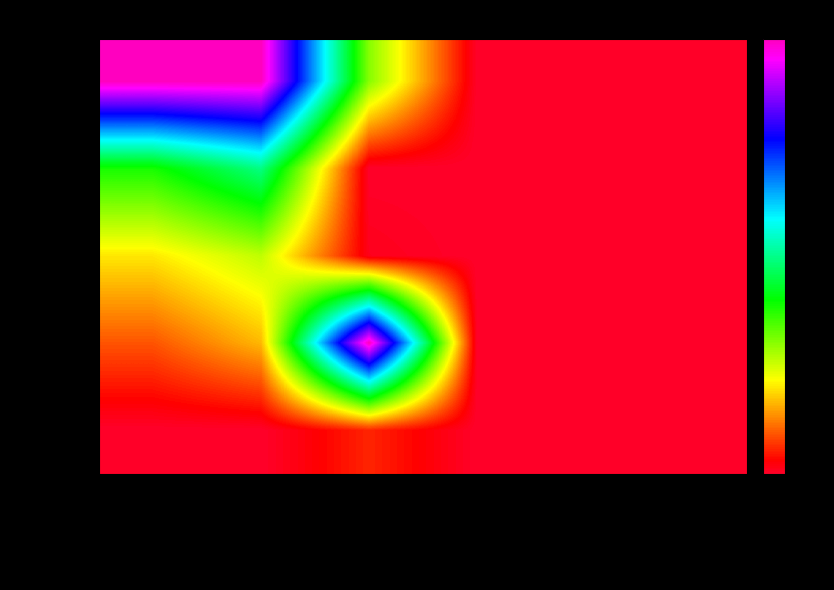

Count the number of categories in the chart.

6